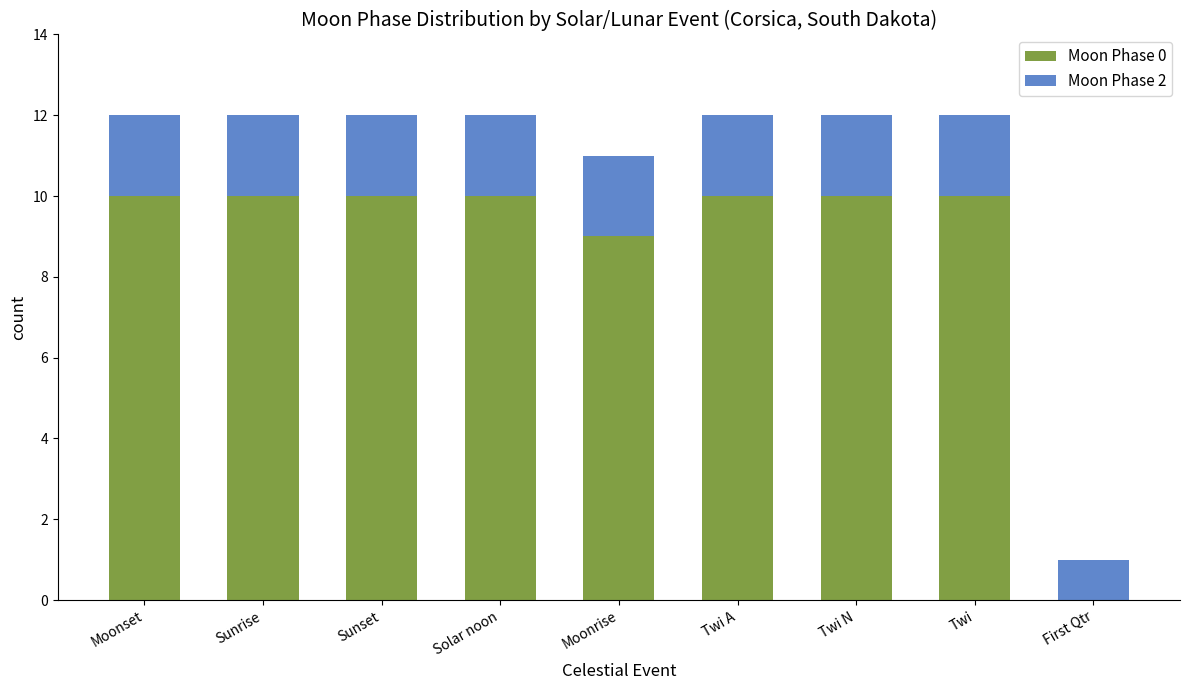

Reading right to left, list the values for the Moon Phase 0 series.

First Qtr=0	Twi=10	Twi N=10	Twi A=10	Moonrise=9	Solar noon=10	Sunset=10	Sunrise=10	Moonset=10